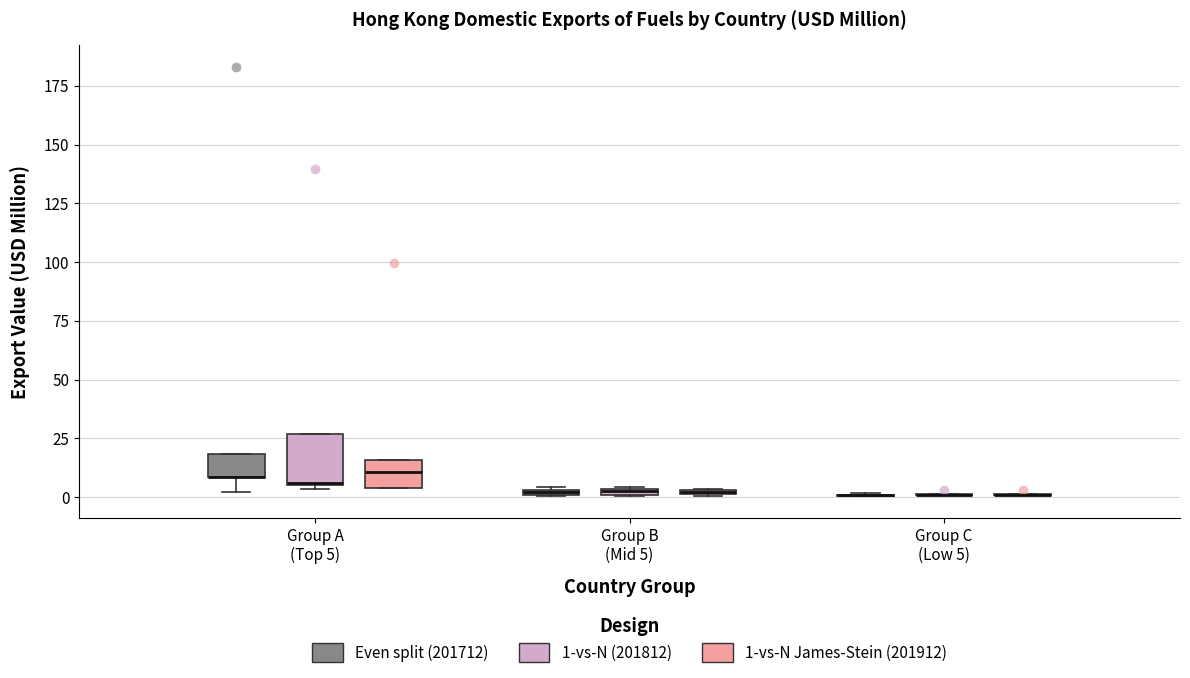

Which box is the tallest, from its lower edge to its upper edge?

Group A (Top 5) (1-vs-N (201812))